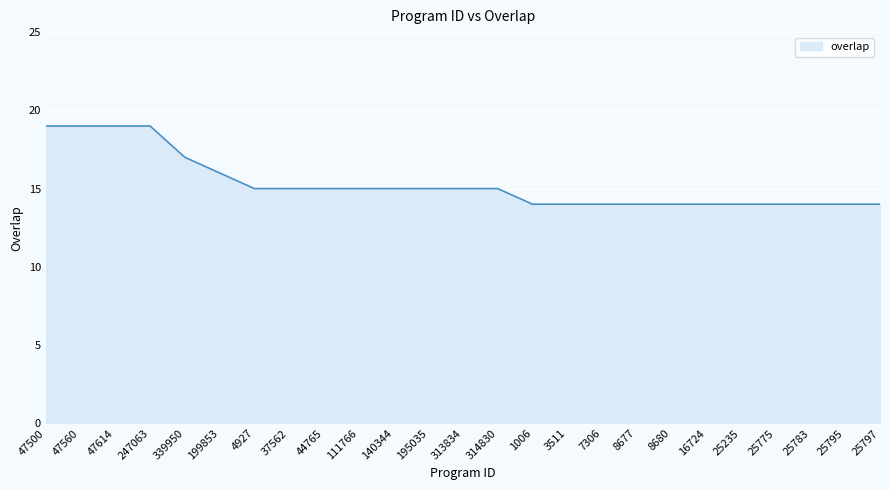

Approximately how many times larger is the value at 44765 compared to 7306?

1.1